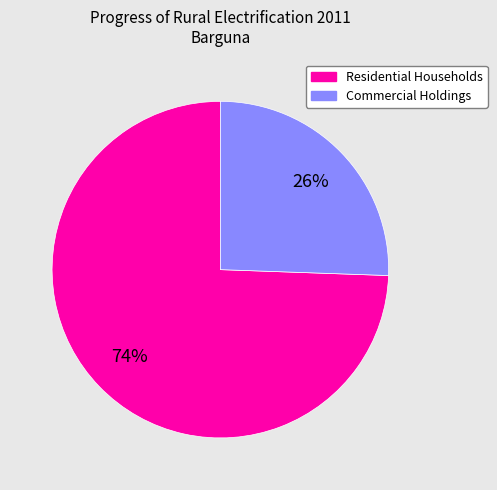

True or false: Commercial Holdings accounts for 19% of the total.

False